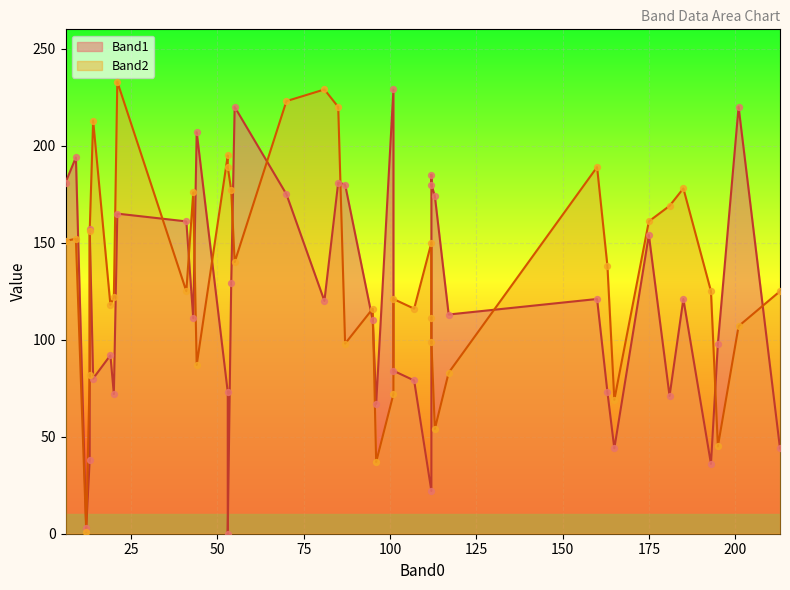

Is the value of Band2 at 163 greater than the value of Band1 at 21?

No